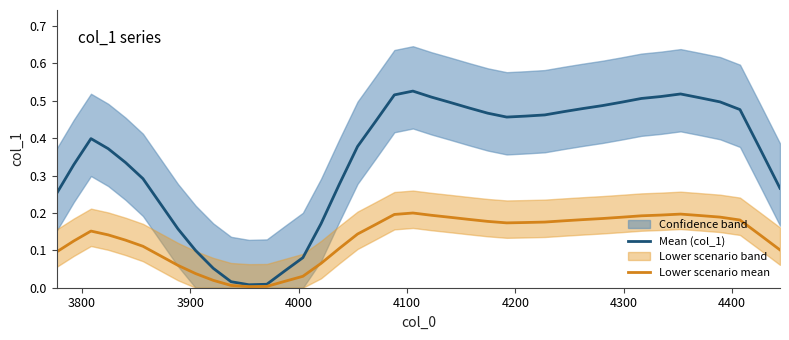

Does the chart have visible grid lines?

No